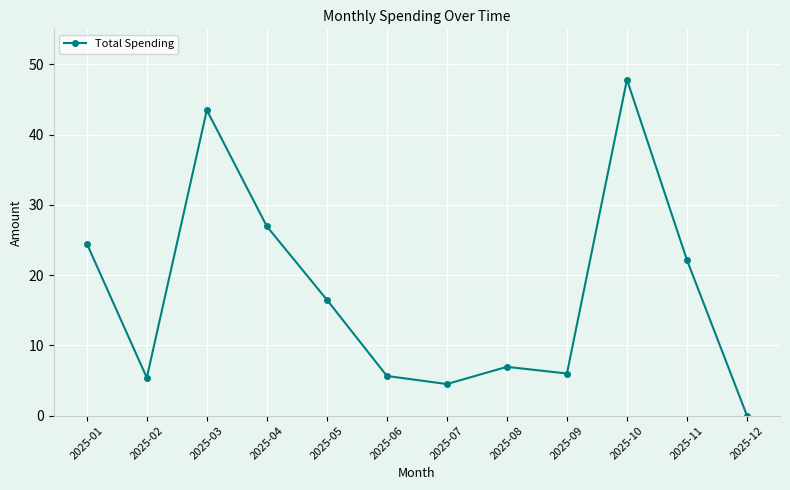

The value at 2025-02 is 5.4. True or false?

True